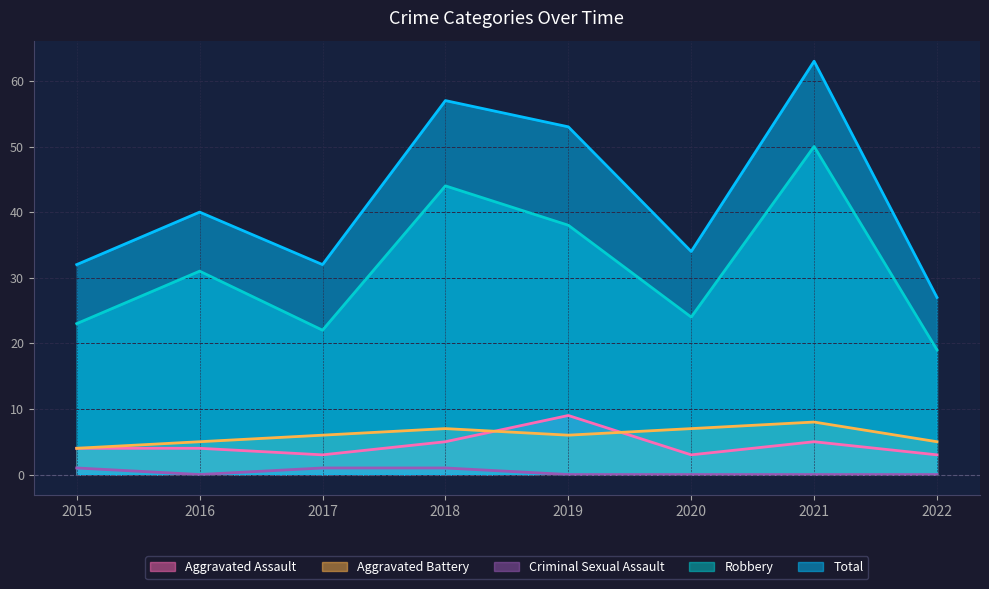

List the labels in order of Aggravated Assault value, smallest first.

2017, 2020, 2022, 2015, 2016, 2018, 2021, 2019